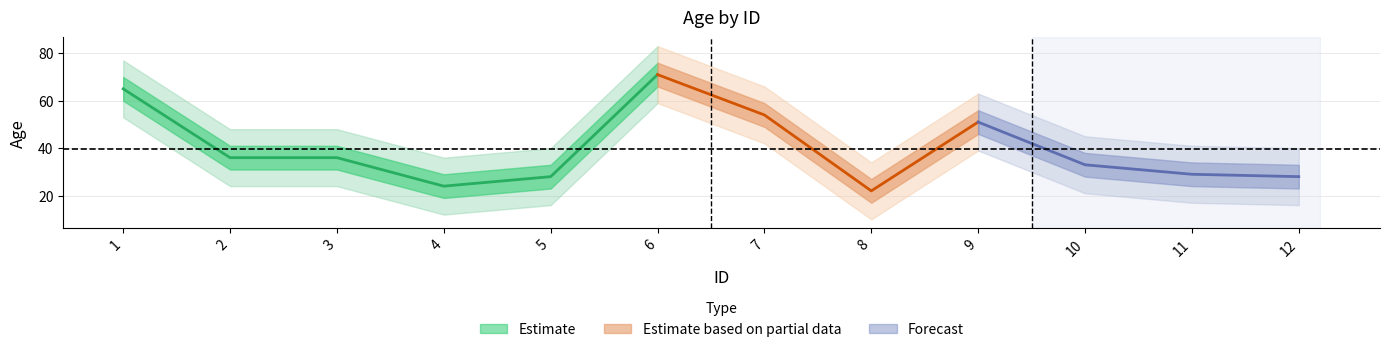

Count the number of values greater than 36.

4